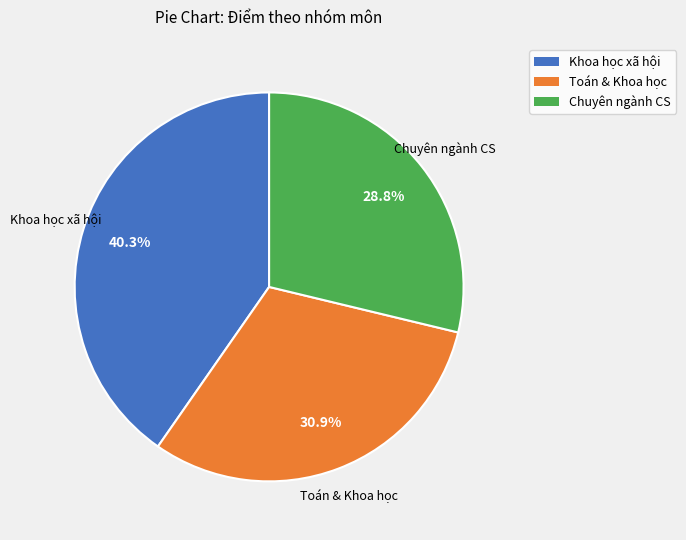

Is there a majority slice in this chart?

No